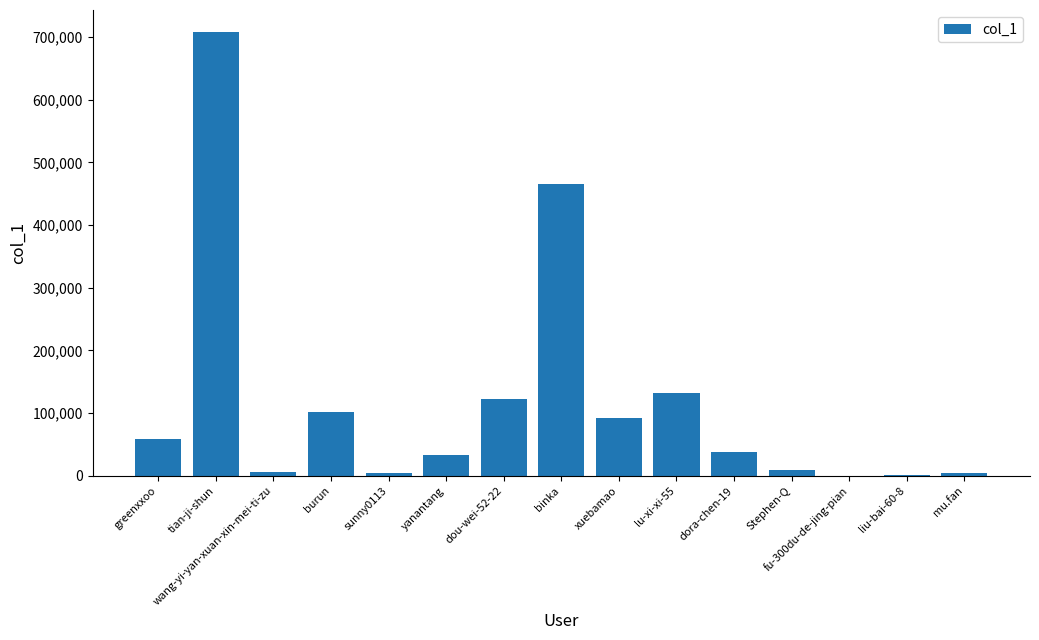

The value at sunny0113 is 4097. True or false?

True